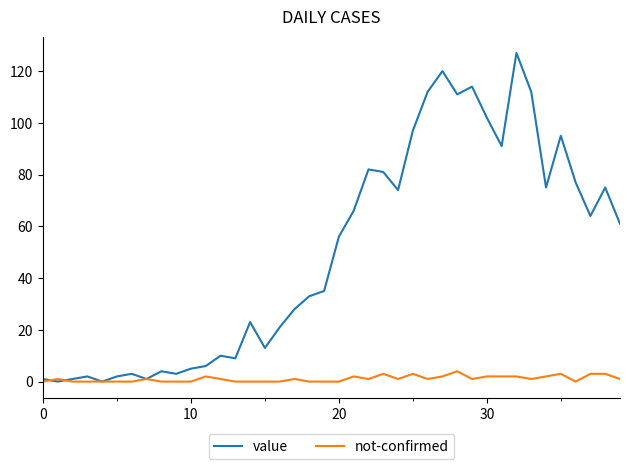

Which series has the largest range (max minus min)?

value